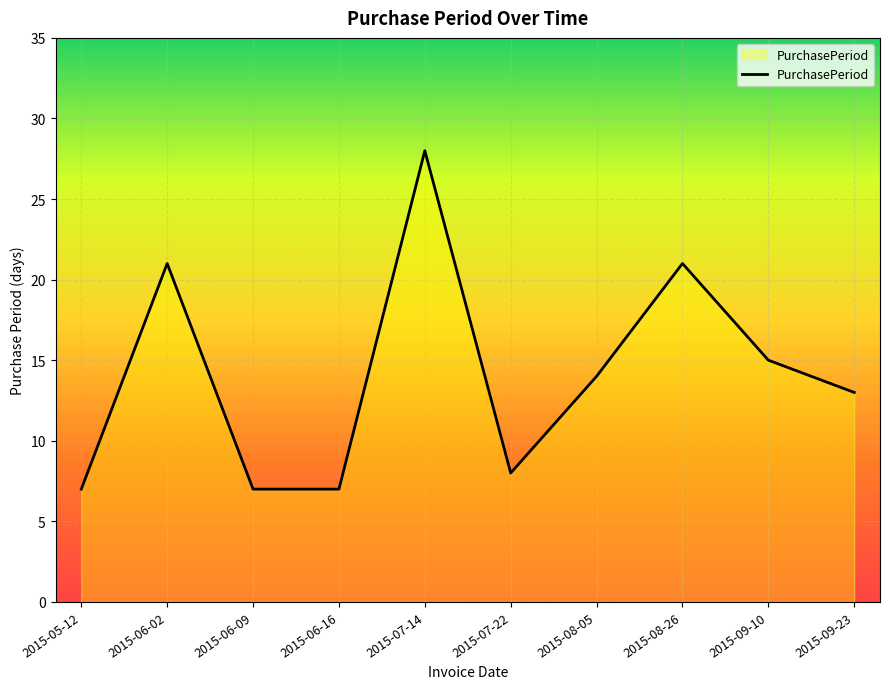

How many distinct data groups are displayed?

1